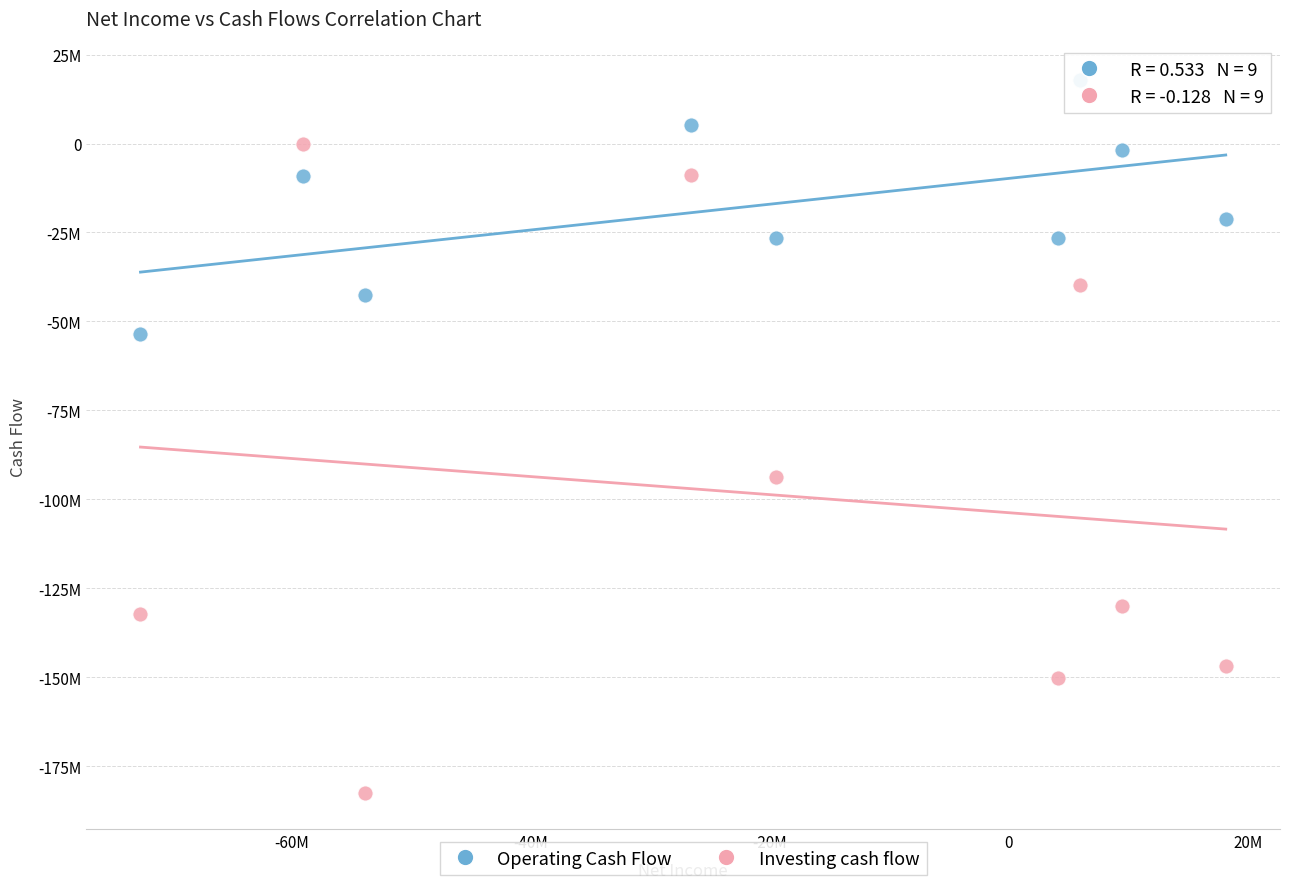

Which series has the largest Y range (max minus min)?

Investing cash flow